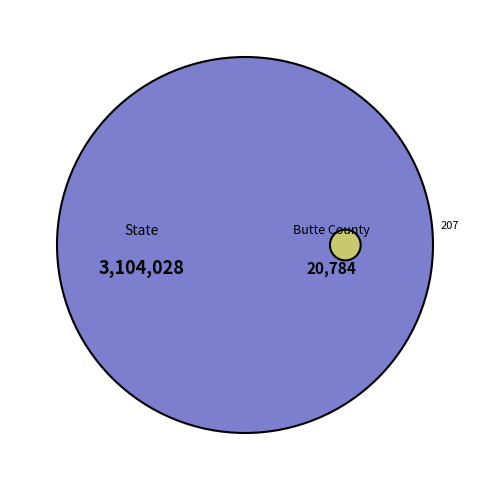

To the nearest percent, what is the average slice percentage?

50%